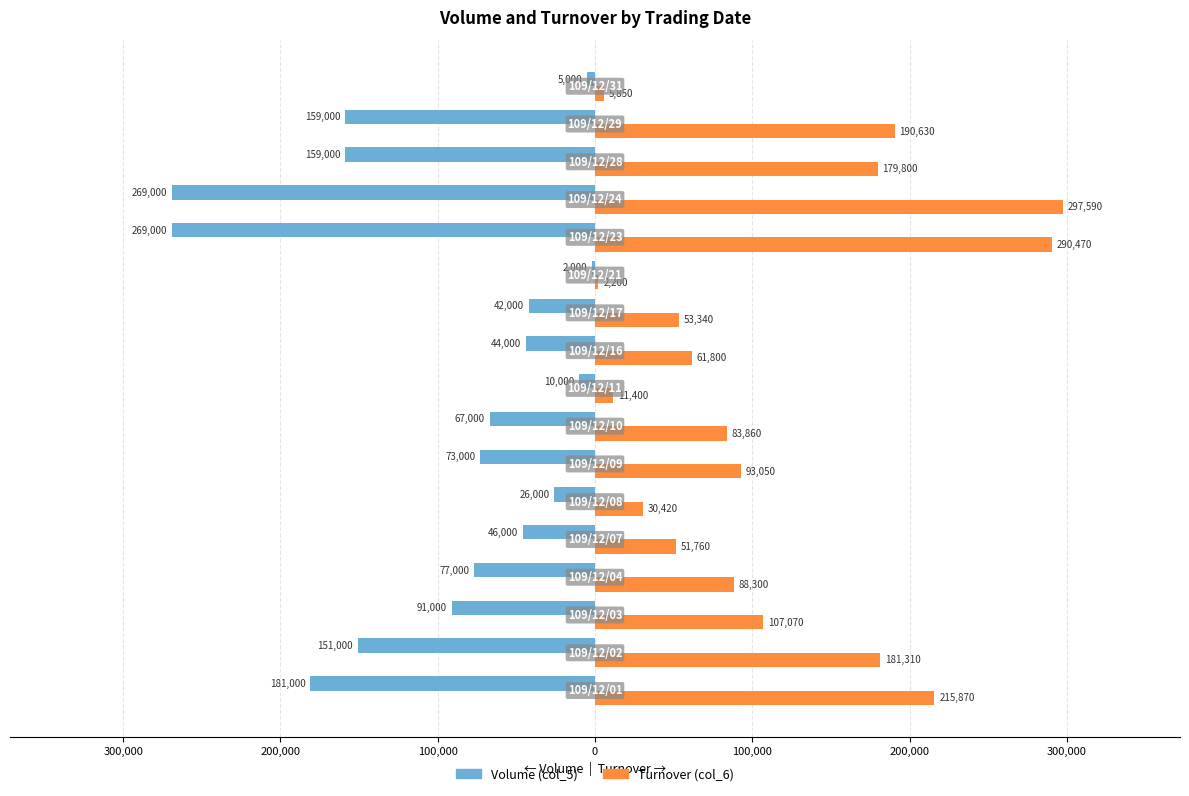

What are all the series names shown in the legend?

Volume (col_5), Turnover (col_6)